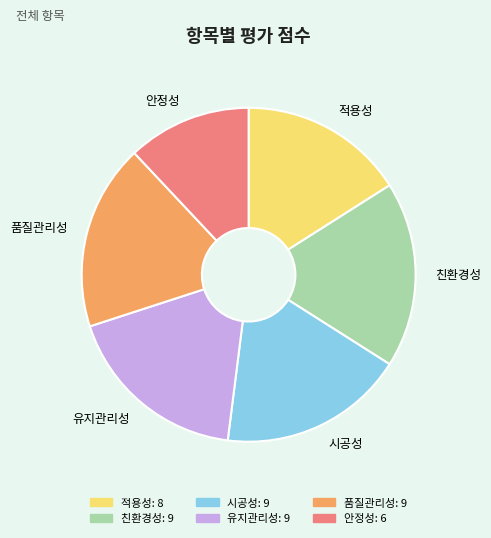

Does 친환경성 represent more than half of the total?

No